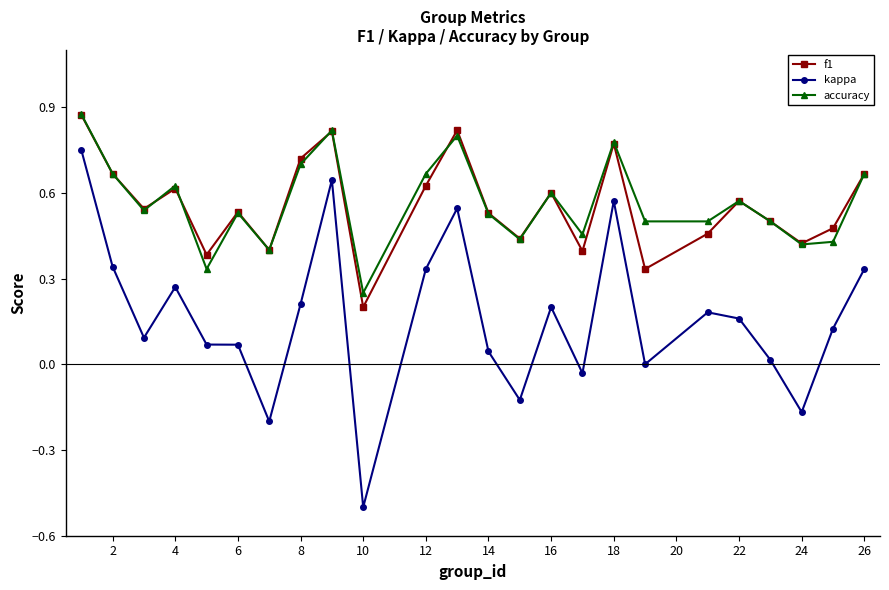

Which series has the widest spread of values?

kappa